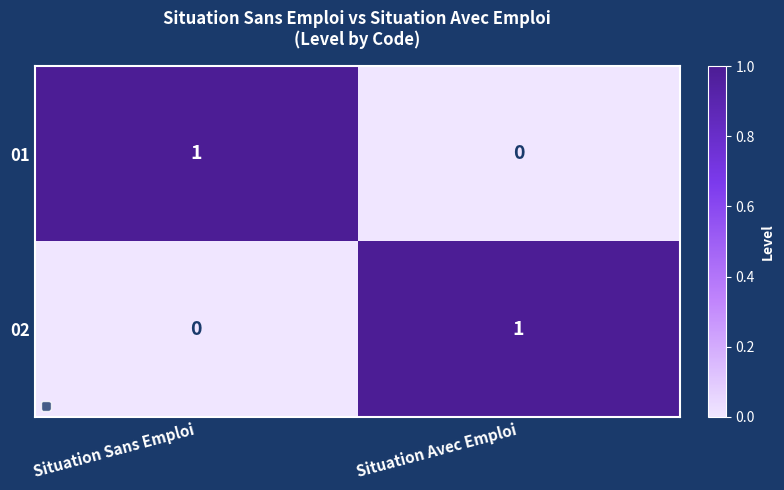

Where is 02 nearest to the value 0?

Situation Sans Emploi